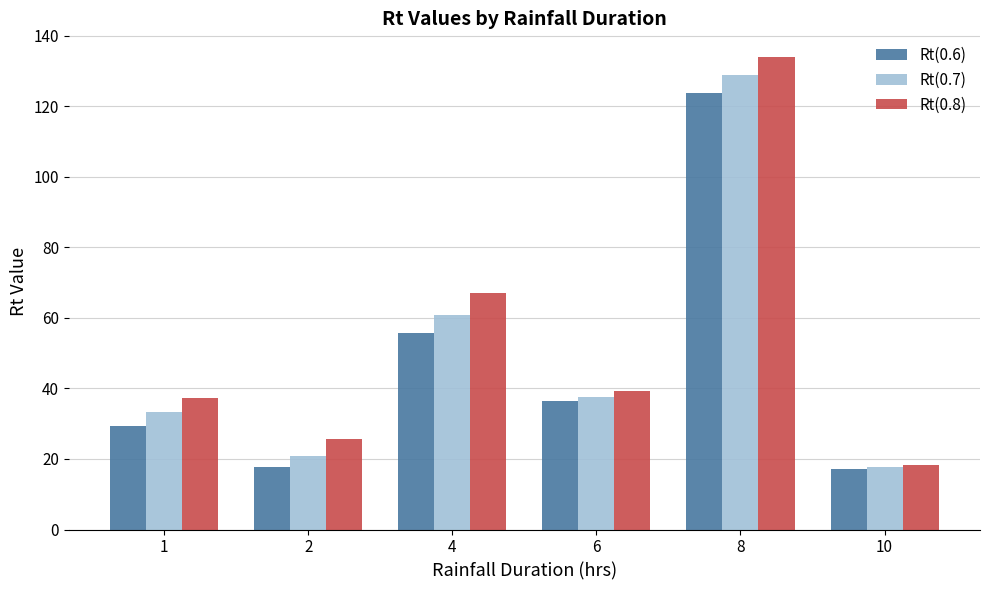

What is the smallest value displayed?

17.3